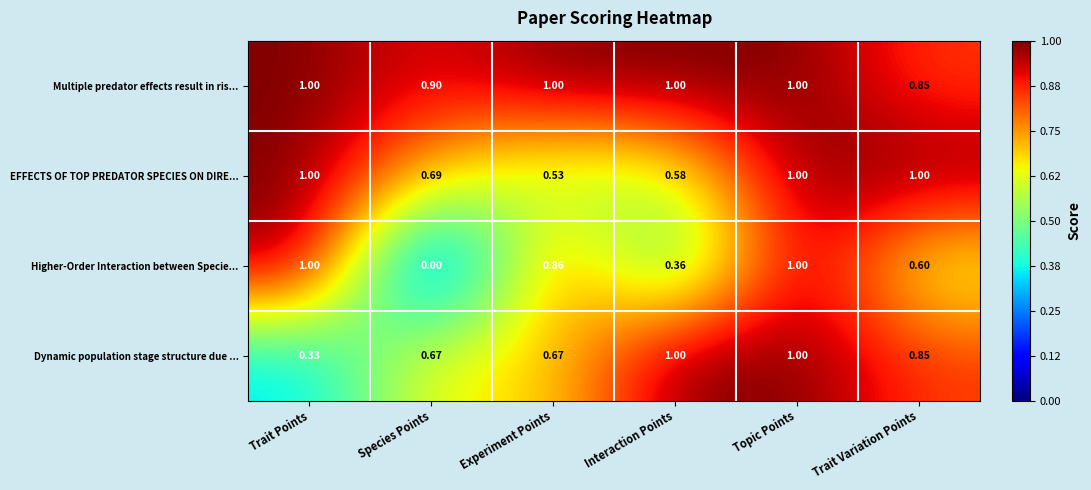

At Species Points, list the series in order from largest to smallest.

Multiple predator effects result in ris..., EFFECTS OF TOP PREDATOR SPECIES ON DIRE..., Dynamic population stage structure due ..., Higher-Order Interaction between Specie...